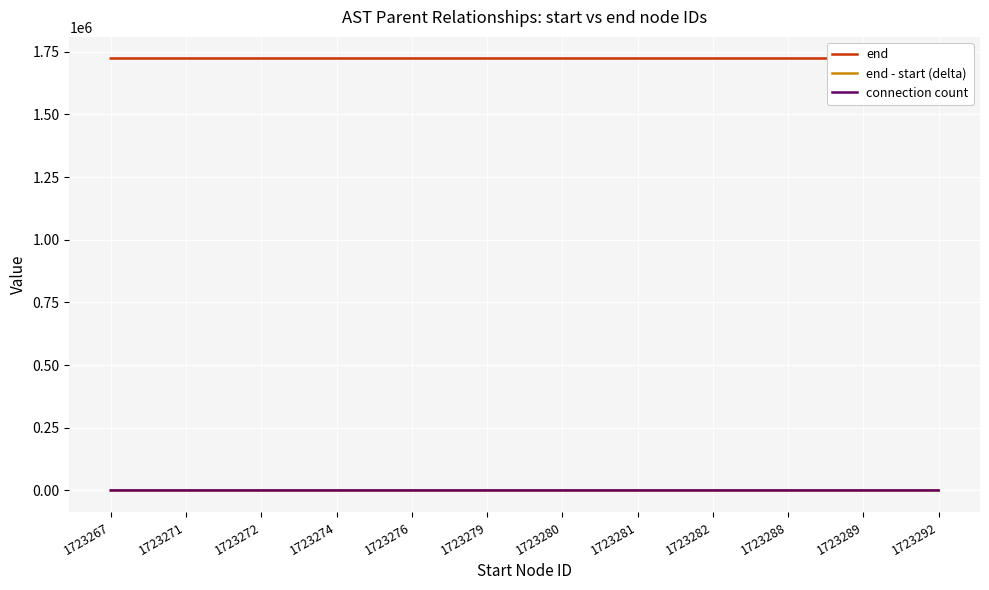

What is the total value across all series at 1723288?

1723291.0